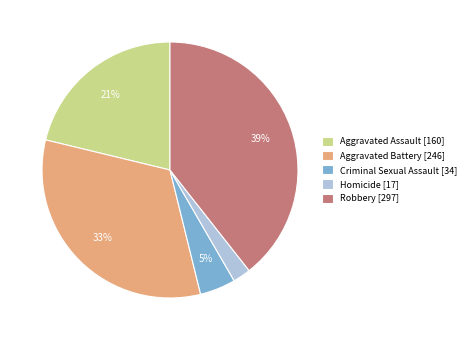

Approximately how many times larger is the value at Homicide compared to Aggravated Battery?

0.1